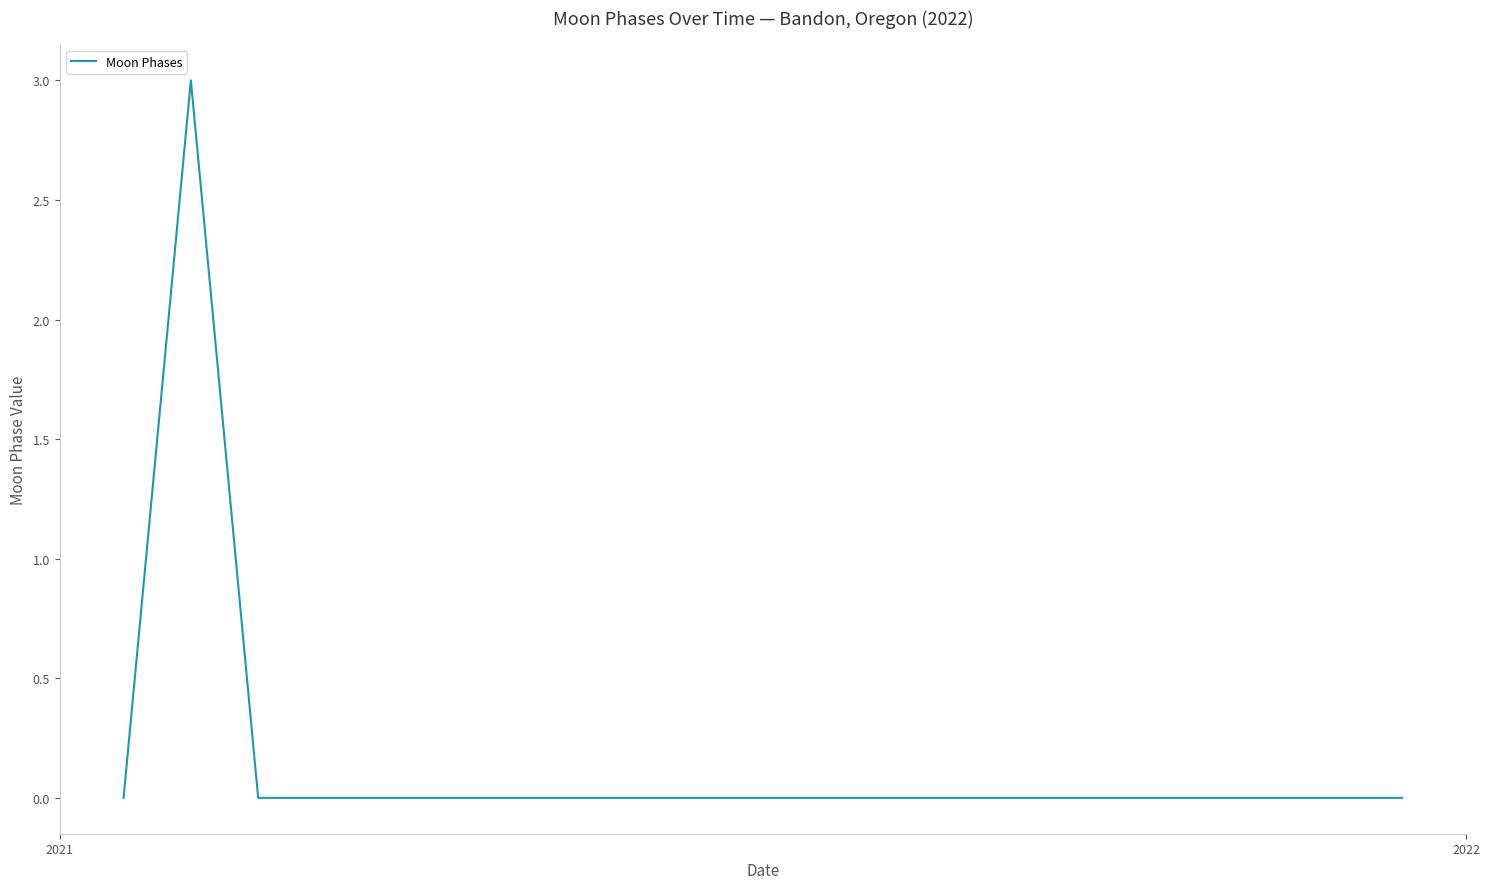

What is the difference between the maximum and minimum values?

3